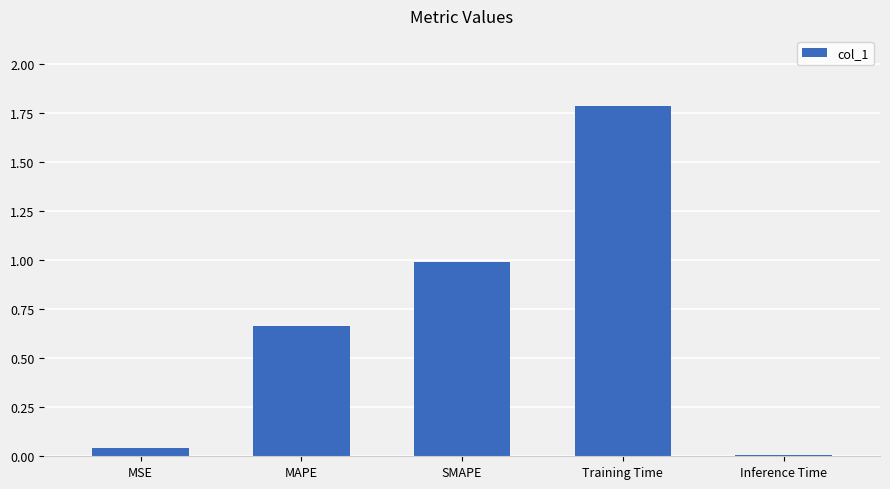

List the labels in order of value, smallest first.

Inference Time, MSE, MAPE, SMAPE, Training Time